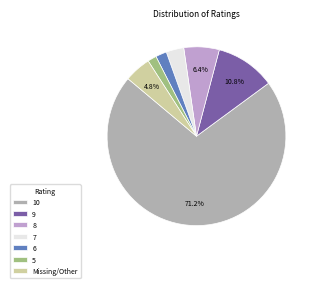

What is the majority slice?

10